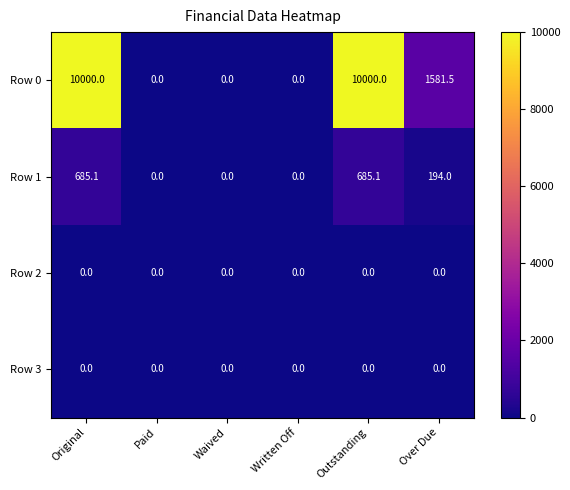

What is the difference between the second highest and second lowest values in the Row 1 series?

685.1